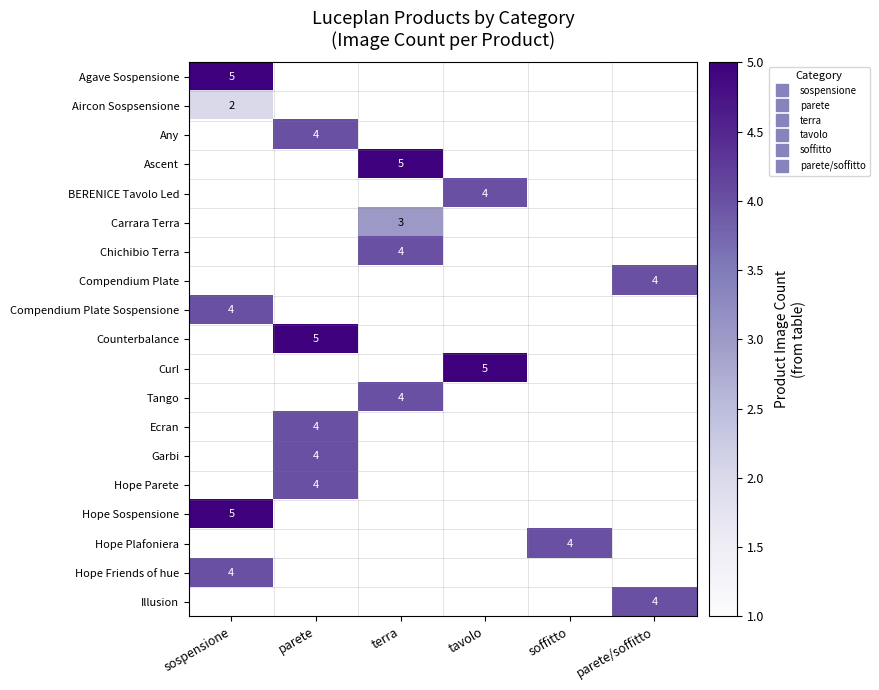

At how many categories does at least one series exceed 4?

4